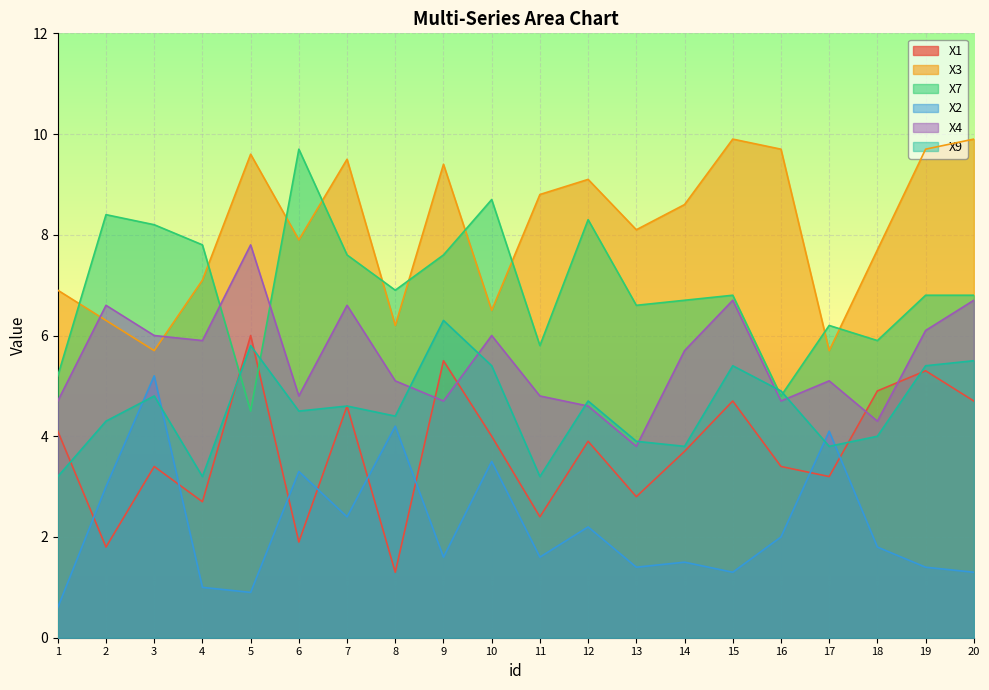

Which series ends up on top after the final intersection of X3 and X7?

X3